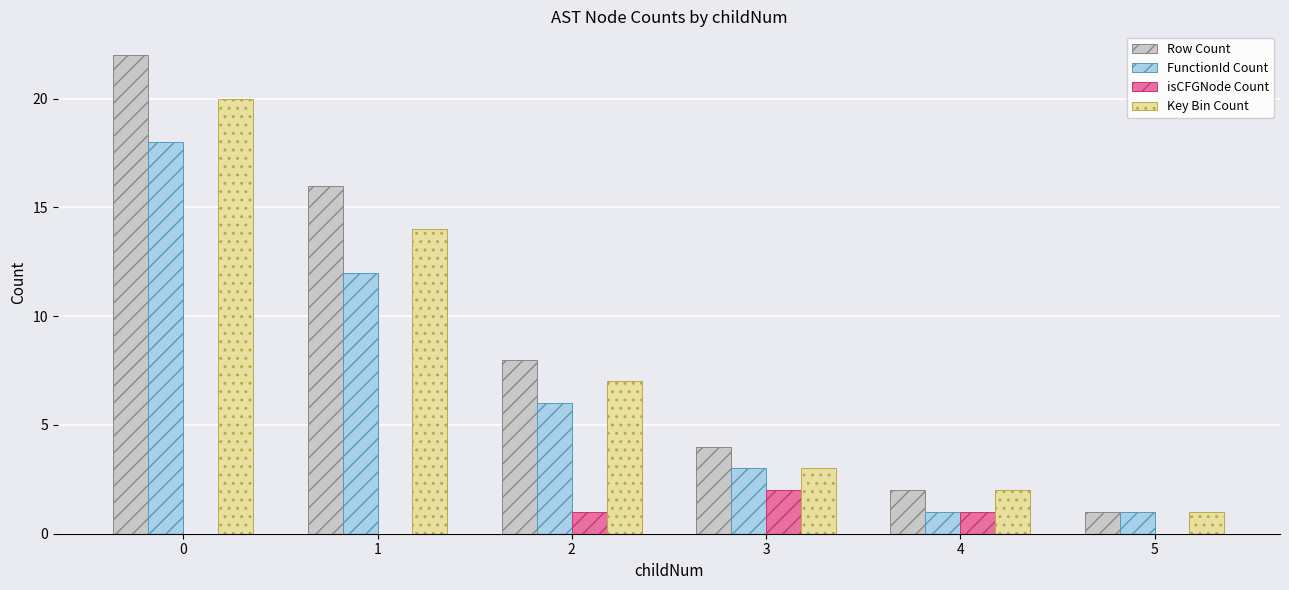

Is the value of Key Bin Count at 2 greater than the value of FunctionId Count at 1?

No